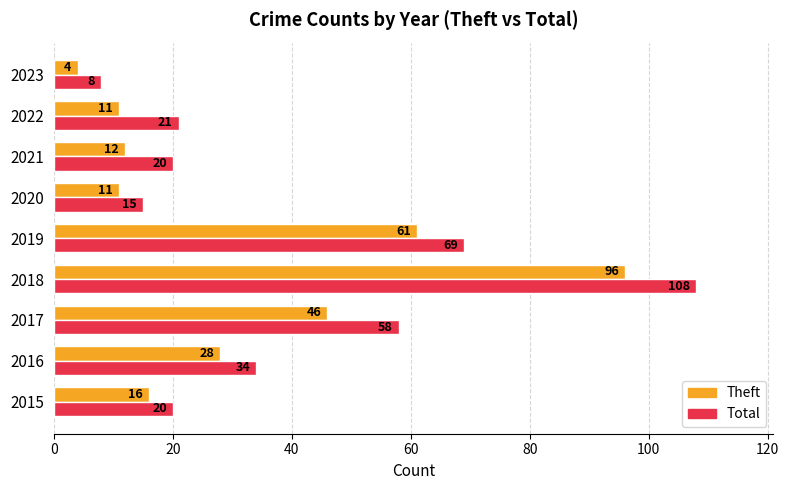

Is it true that Theft equals 12 at 2017?

False